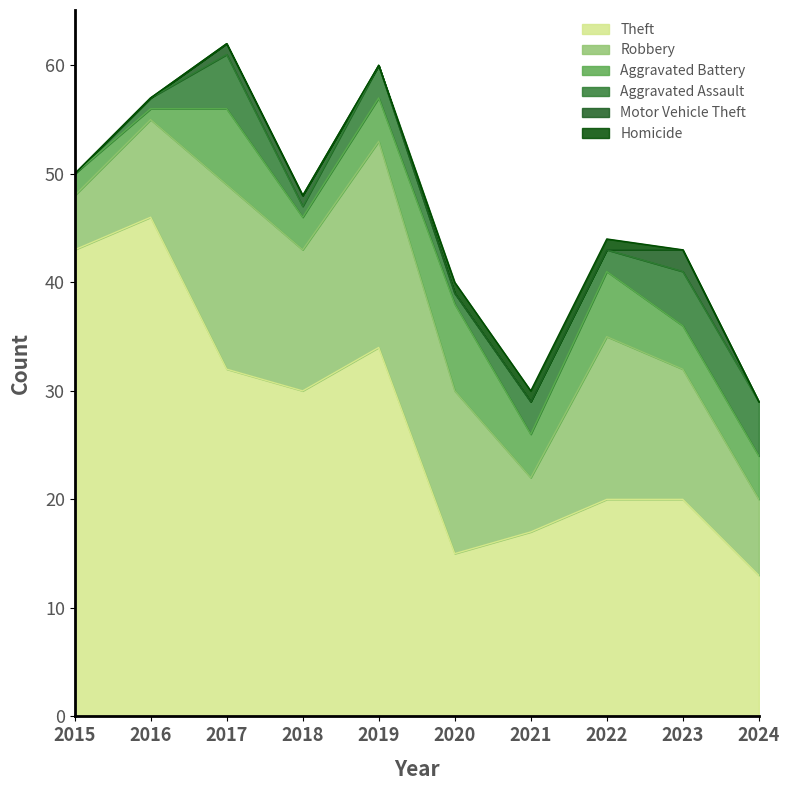

Between 2015 and 2017, which is larger?

2015